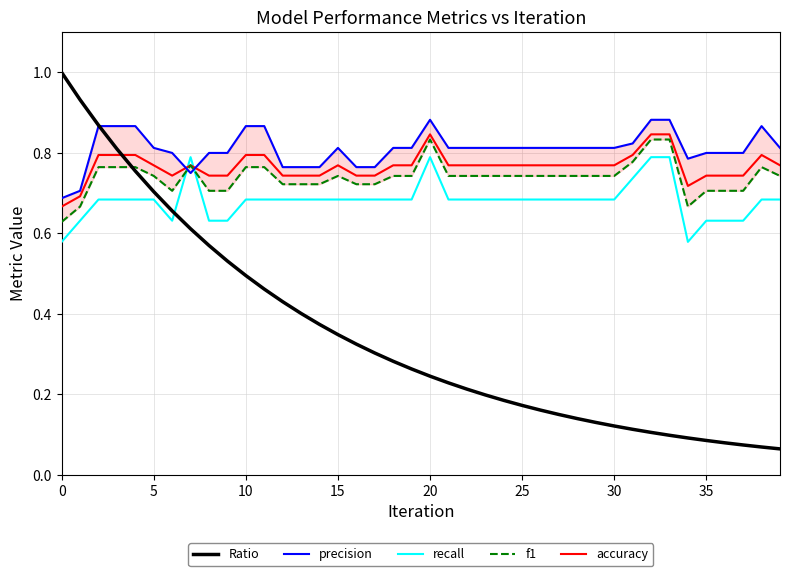

How many times do accuracy and precision cross each other?

2